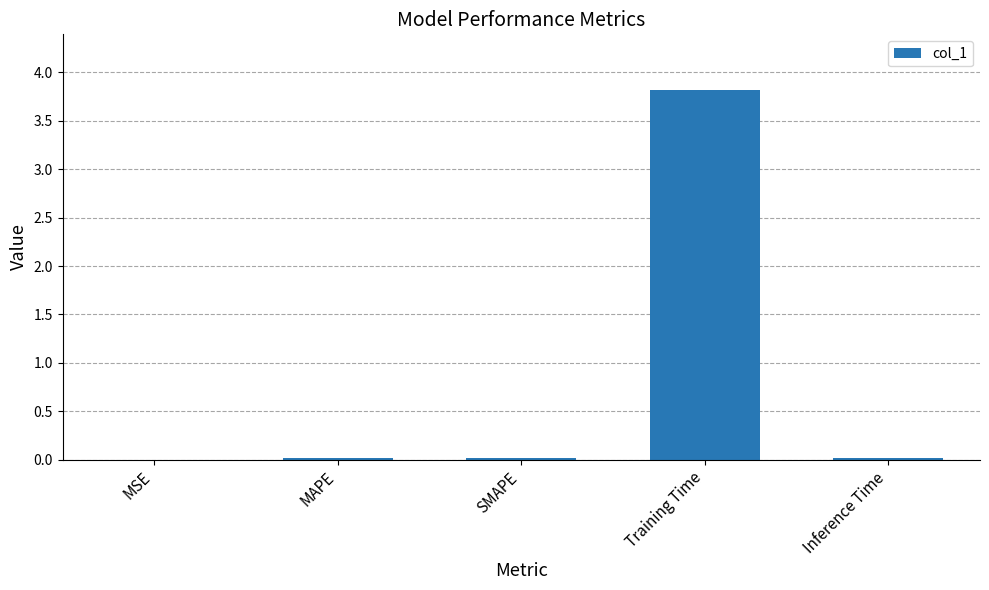

Between Training Time and Inference Time, which is larger?

Training Time